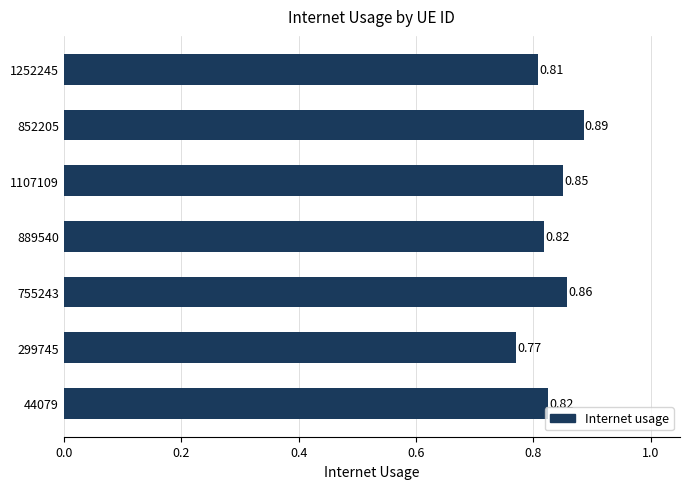

Does the chart contain stacked bars?

No